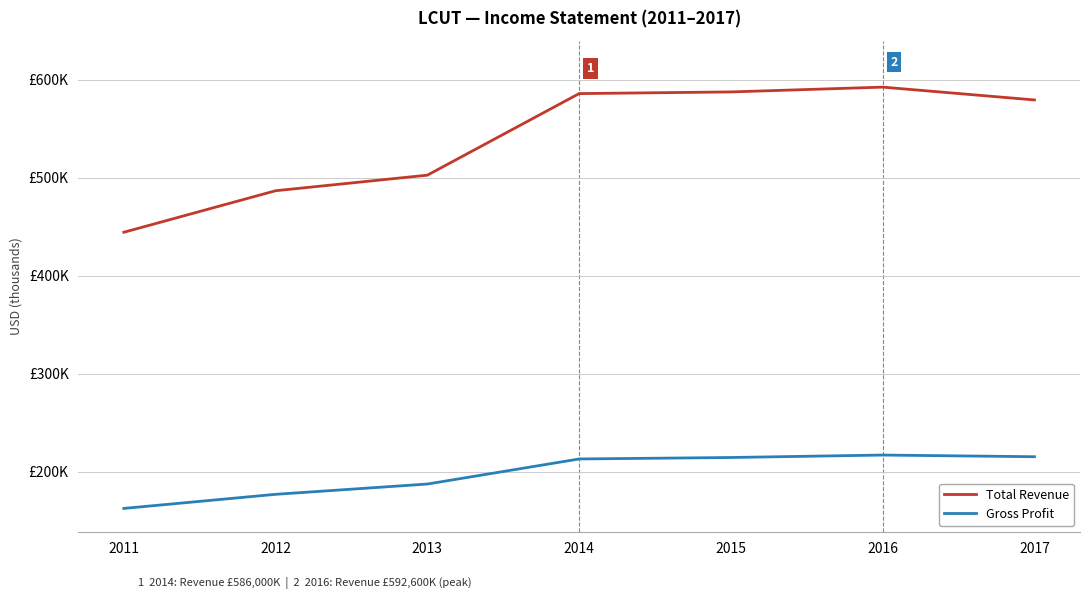

List the series in order of their peak value, highest first.

Total Revenue, Gross Profit